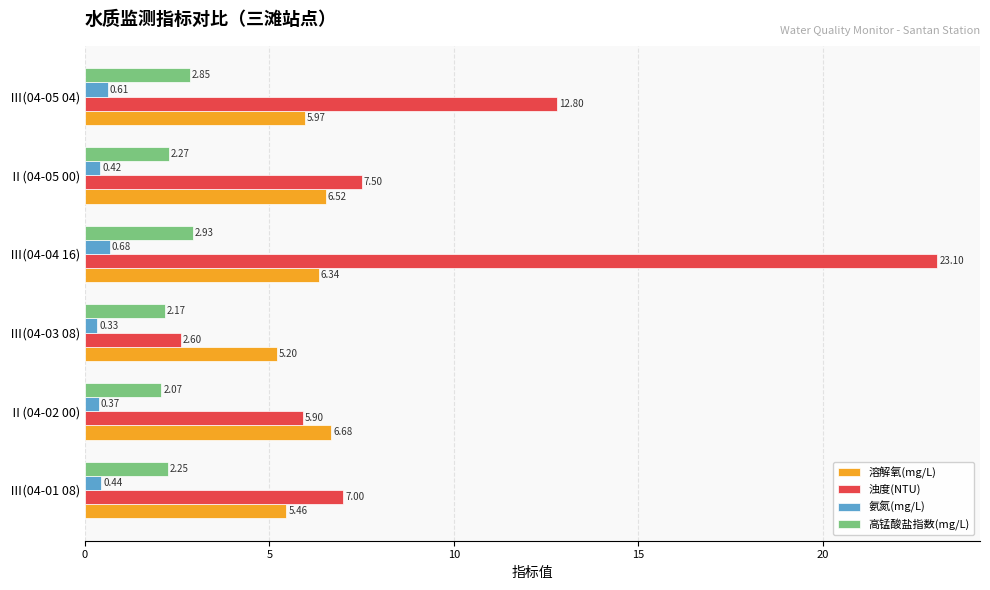

Which label corresponds to the largest value in the chart?

Ⅲ(04-04 16)